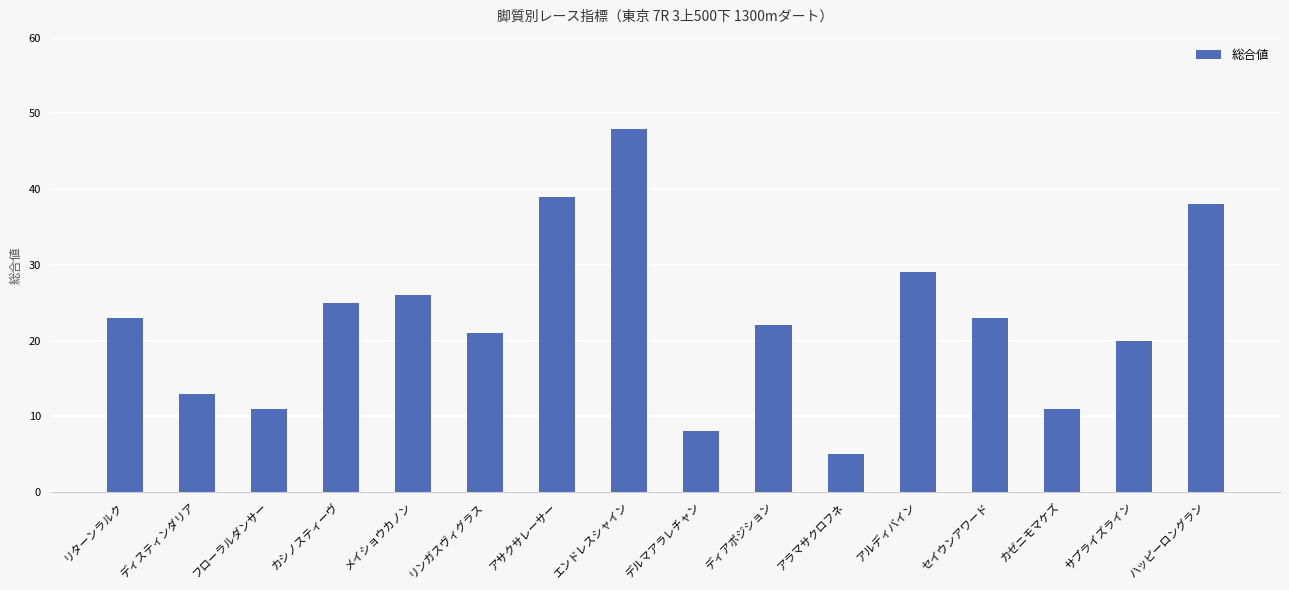

How many data points does each series have?

16